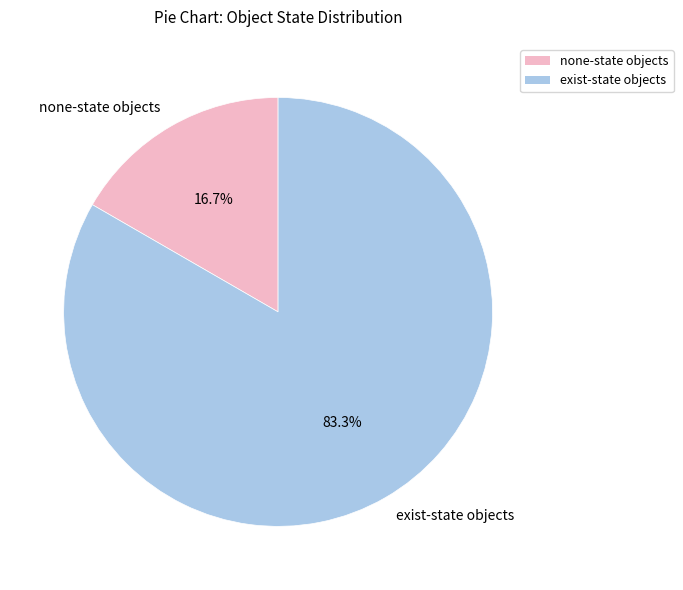

Is there any slice that represents more than half of the pie?

Yes